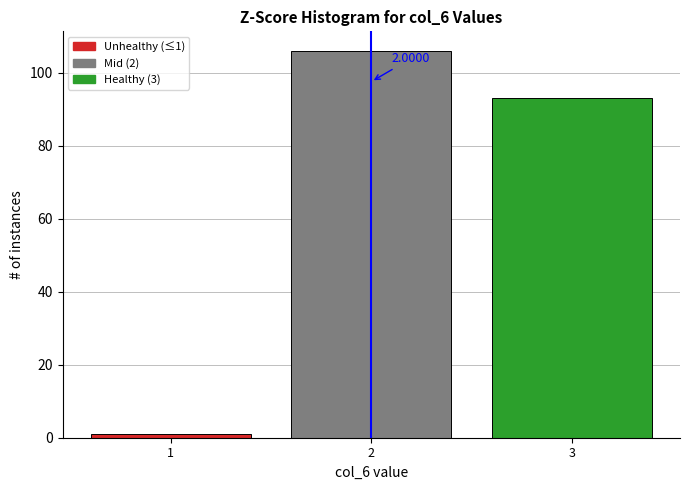

What is the ratio of the value at 2 to the value at 3?

1.1